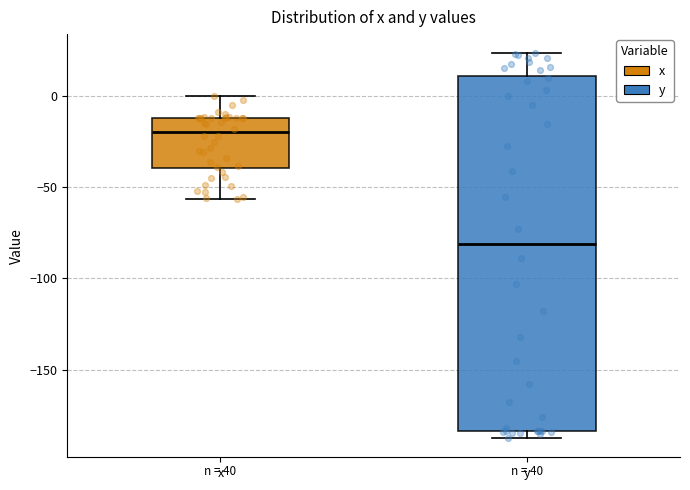

Reading left to right, read every box against the y-axis: the position of its median line, the range the box covers, and the ends of its whiskers. The values are not printed on the chart, so give them approximately, as read against the axis.

x: median -20, box -40 to -10, whiskers -55 to 0
y: median -80, box -185 to 10, whiskers -185 (just below the box's lower edge) to 25